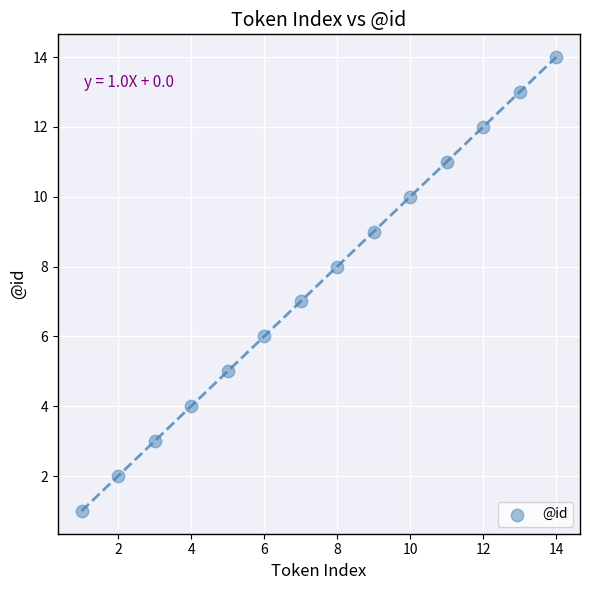

What is the range of X values (max minus min)?

13